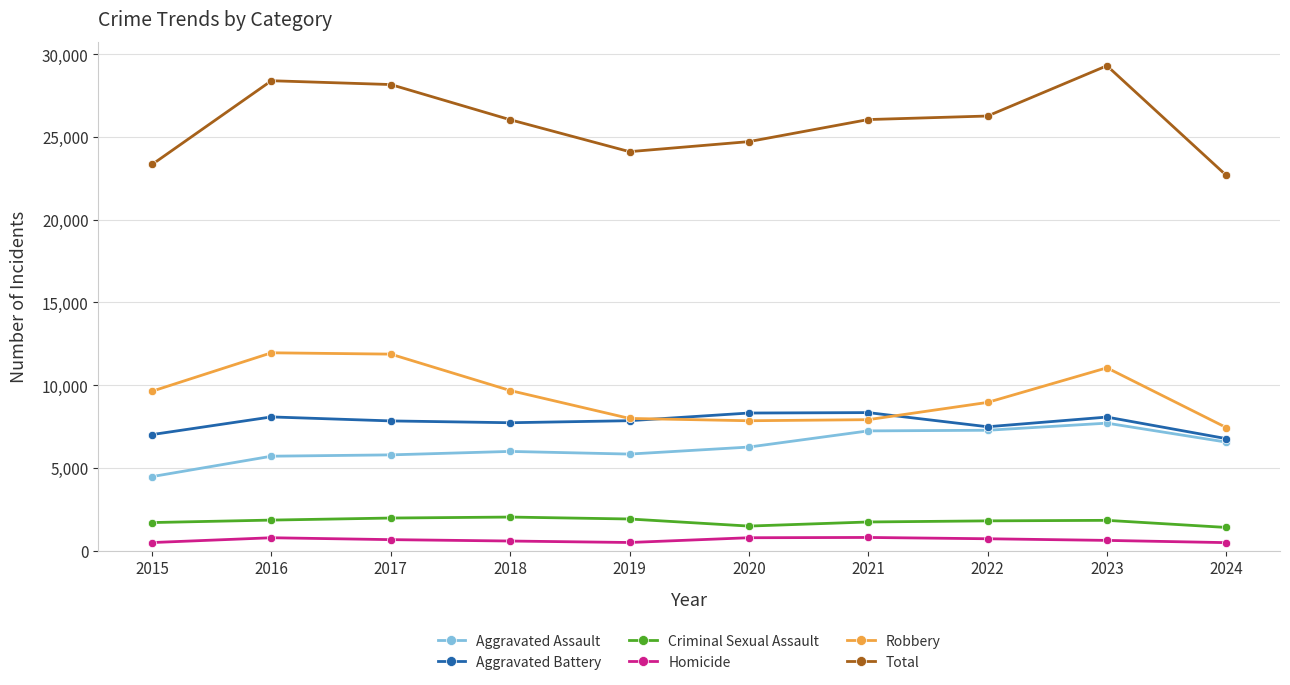

The Total series shows 26052 at 2021. True or false?

True